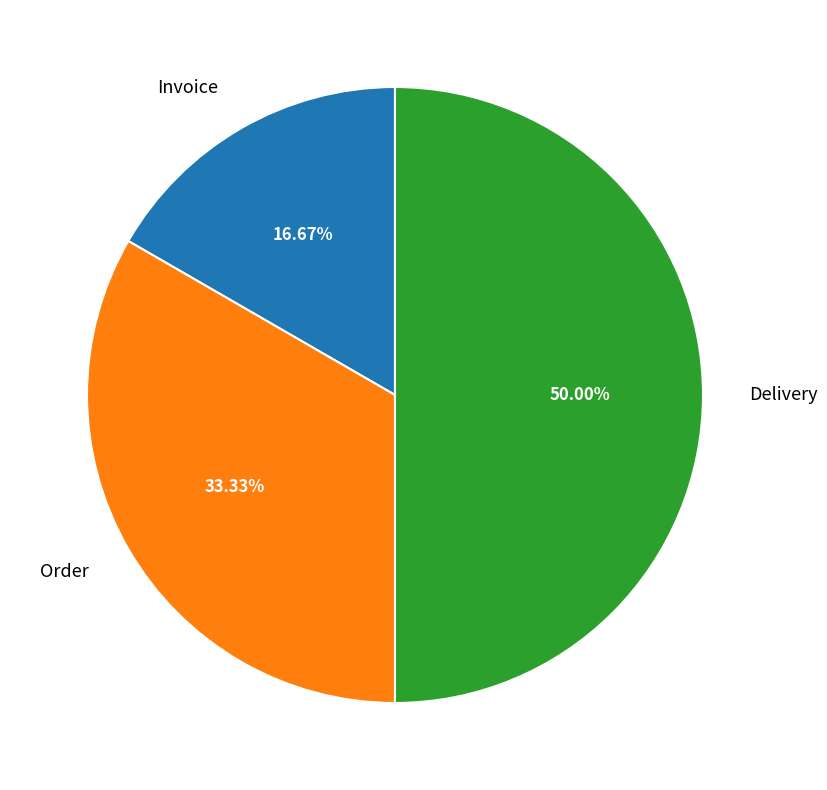

Does Invoice represent more than half of the total?

No